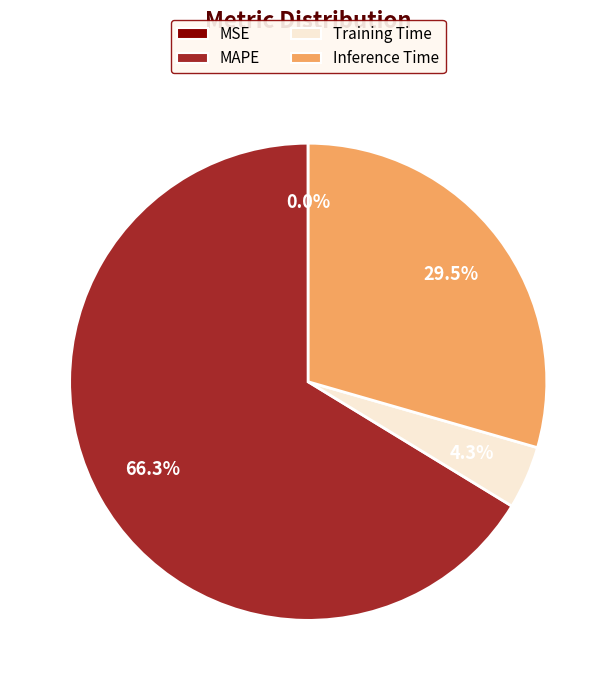

The Training Time slice represents 14% of the pie. True or false?

False